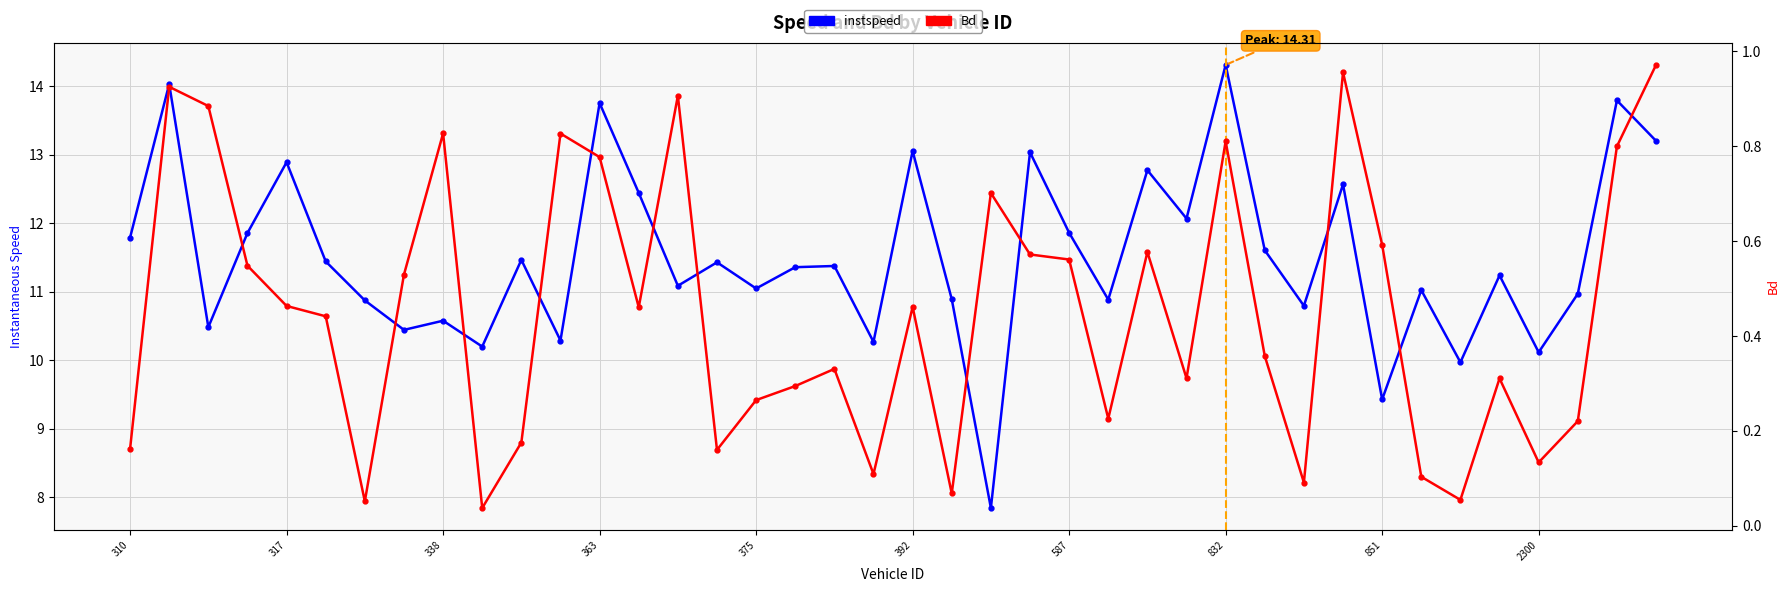

The value of instspeed at 29 is 11.6. True or false?

True